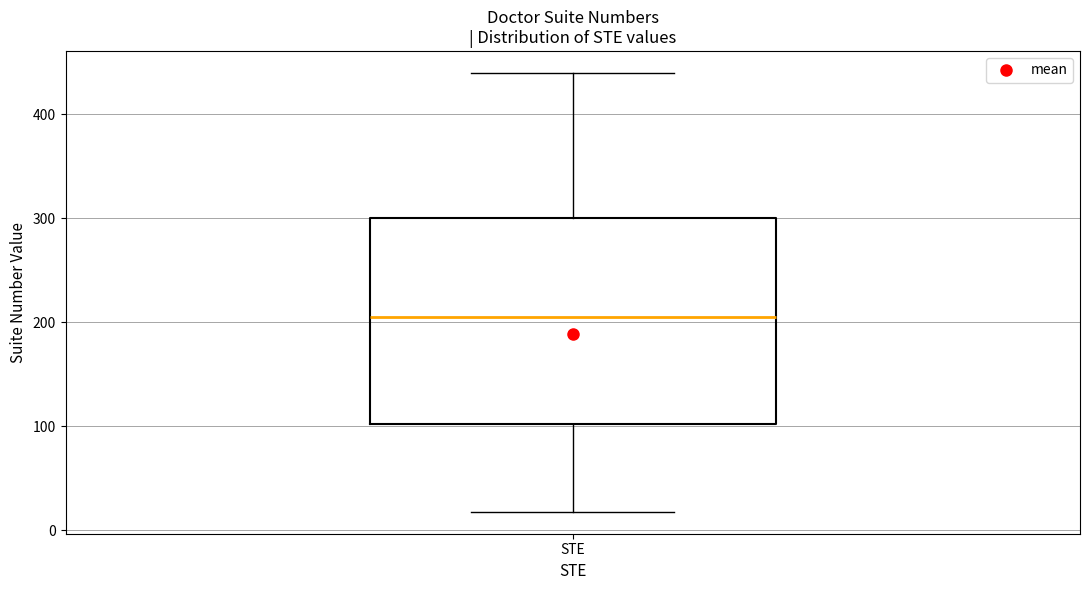

Read this box plot against the y-axis: the position of the median line, the range covered by the box, and the ends of both whiskers. The values are not printed on the chart, so give them approximately, as read against the axis.

median 210, box 100 to 300, whiskers 20 to 440